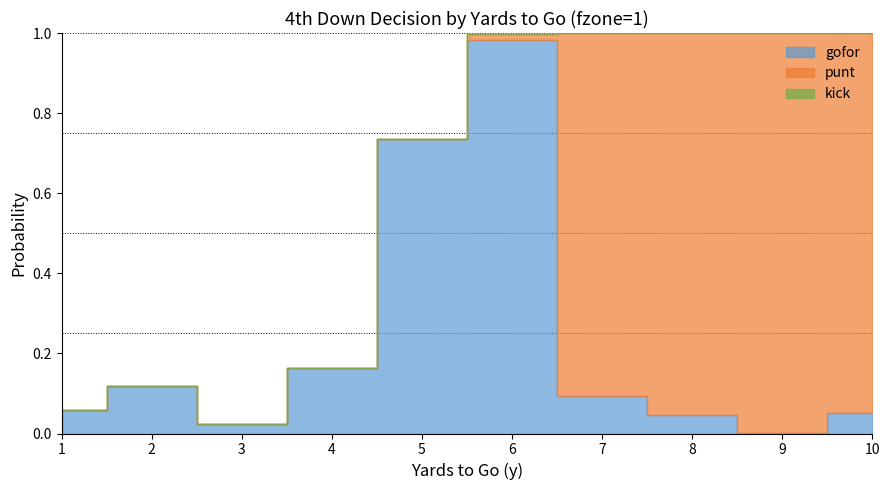

What is the difference between the maximum and second lowest values in the gofor series?

1.0